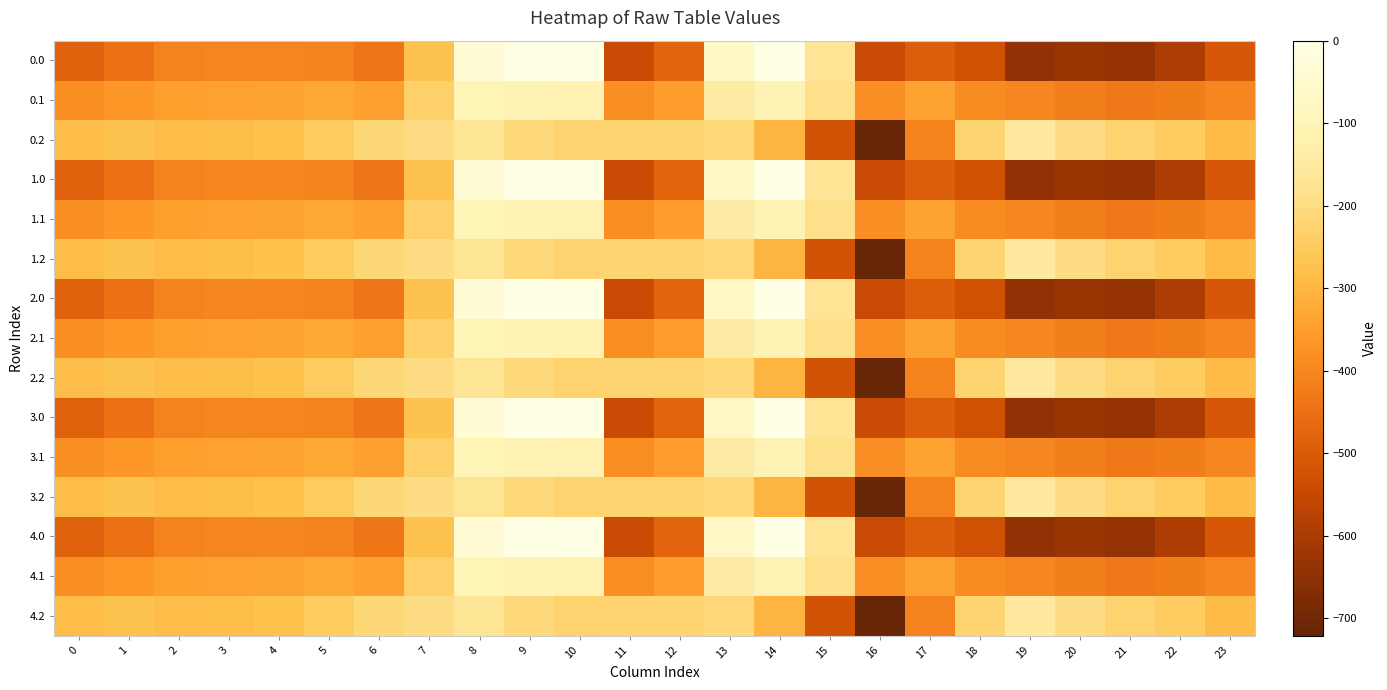

Reading left to right, transcribe all the data shown in this chart.

0.0: 0=-482.0	1=-449.5	2=-410.3	3=-404.4	4=-404.9	5=-410.8	6=-435.0	7=-270.7	8=-35.0	9=0.0	10=0.0	11=-544.3	12=-477.2	13=-70.2	14=-0.3	15=-172.8	16=-545.4	17=-493.8	18=-529.6	19=-644.5	20=-629.9	21=-638.4	22=-592.3	23=-511.3
0.1: 0=-384.6	1=-361.1	2=-347.9	3=-342.7	4=-339.6	5=-329.5	6=-345.2	7=-234.9	8=-102.3	9=-104.8	10=-114.0	11=-384.7	12=-350.8	13=-141.2	14=-105.5	15=-190.4	16=-380.5	17=-340.1	18=-388.5	19=-399.7	20=-414.5	21=-432.4	22=-419.9	23=-399.4
0.2: 0=-287.1	1=-272.7	2=-285.5	3=-281.0	4=-274.4	5=-248.1	6=-216.4	7=-199.0	8=-169.5	9=-209.6	10=-228.0	11=-225.2	12=-224.3	13=-212.2	14=-301.9	15=-522.2	16=-721.2	17=-409.5	18=-223.1	19=-151.1	20=-199.2	21=-226.4	22=-247.4	23=-287.5
1.0: 0=-482.0	1=-449.5	2=-410.3	3=-404.4	4=-404.9	5=-410.8	6=-435.0	7=-270.7	8=-35.0	9=0.0	10=0.0	11=-544.3	12=-477.2	13=-70.2	14=-0.3	15=-172.8	16=-545.4	17=-493.8	18=-529.6	19=-644.5	20=-629.9	21=-638.4	22=-592.3	23=-511.3
1.1: 0=-384.6	1=-361.1	2=-347.9	3=-342.7	4=-339.6	5=-329.5	6=-345.2	7=-234.9	8=-102.3	9=-104.8	10=-114.0	11=-384.7	12=-350.8	13=-141.2	14=-105.5	15=-190.4	16=-380.5	17=-340.1	18=-388.5	19=-399.7	20=-414.5	21=-432.4	22=-419.9	23=-399.4
1.2: 0=-287.1	1=-272.7	2=-285.5	3=-281.0	4=-274.4	5=-248.1	6=-216.4	7=-199.0	8=-169.5	9=-209.6	10=-228.0	11=-225.2	12=-224.3	13=-212.2	14=-301.9	15=-522.2	16=-721.2	17=-409.5	18=-223.1	19=-151.1	20=-199.2	21=-226.4	22=-247.4	23=-287.5
2.0: 0=-482.0	1=-449.5	2=-410.3	3=-404.4	4=-404.9	5=-410.8	6=-435.0	7=-270.7	8=-35.0	9=0.0	10=0.0	11=-544.3	12=-477.2	13=-70.2	14=-0.3	15=-172.8	16=-545.4	17=-493.8	18=-529.6	19=-644.5	20=-629.9	21=-638.4	22=-592.3	23=-511.3
2.1: 0=-384.6	1=-361.1	2=-347.9	3=-342.7	4=-339.6	5=-329.5	6=-345.2	7=-234.9	8=-102.3	9=-104.8	10=-114.0	11=-384.7	12=-350.8	13=-141.2	14=-105.5	15=-190.4	16=-380.5	17=-340.1	18=-388.5	19=-399.7	20=-414.5	21=-432.4	22=-419.9	23=-399.4
2.2: 0=-287.1	1=-272.7	2=-285.5	3=-281.0	4=-274.4	5=-248.1	6=-216.4	7=-199.0	8=-169.5	9=-209.6	10=-228.0	11=-225.2	12=-224.3	13=-212.2	14=-301.9	15=-522.2	16=-721.2	17=-409.5	18=-223.1	19=-151.1	20=-199.2	21=-226.4	22=-247.4	23=-287.5
3.0: 0=-482.0	1=-449.5	2=-410.3	3=-404.4	4=-404.9	5=-410.8	6=-435.0	7=-270.7	8=-35.0	9=0.0	10=0.0	11=-544.3	12=-477.2	13=-70.2	14=-0.3	15=-172.8	16=-545.4	17=-493.8	18=-529.6	19=-644.5	20=-629.9	21=-638.4	22=-592.3	23=-511.3
3.1: 0=-384.6	1=-361.1	2=-347.9	3=-342.7	4=-339.6	5=-329.5	6=-345.2	7=-234.9	8=-102.3	9=-104.8	10=-114.0	11=-384.7	12=-350.8	13=-141.2	14=-105.5	15=-190.4	16=-380.5	17=-340.1	18=-388.5	19=-399.7	20=-414.5	21=-432.4	22=-419.9	23=-399.4
3.2: 0=-287.1	1=-272.7	2=-285.5	3=-281.0	4=-274.4	5=-248.1	6=-216.4	7=-199.0	8=-169.5	9=-209.6	10=-228.0	11=-225.2	12=-224.3	13=-212.2	14=-301.9	15=-522.2	16=-721.2	17=-409.5	18=-223.1	19=-151.1	20=-199.2	21=-226.4	22=-247.4	23=-287.5
4.0: 0=-482.0	1=-449.5	2=-410.3	3=-404.4	4=-404.9	5=-410.8	6=-435.0	7=-270.7	8=-35.0	9=0.0	10=0.0	11=-544.3	12=-477.2	13=-70.2	14=-0.3	15=-172.8	16=-545.4	17=-493.8	18=-529.6	19=-644.5	20=-629.9	21=-638.4	22=-592.3	23=-511.3
4.1: 0=-384.6	1=-361.1	2=-347.9	3=-342.7	4=-339.6	5=-329.5	6=-345.2	7=-234.9	8=-102.3	9=-104.8	10=-114.0	11=-384.7	12=-350.8	13=-141.2	14=-105.5	15=-190.4	16=-380.5	17=-340.1	18=-388.5	19=-399.7	20=-414.5	21=-432.4	22=-419.9	23=-399.4
4.2: 0=-287.1	1=-272.7	2=-285.5	3=-281.0	4=-274.4	5=-248.1	6=-216.4	7=-199.0	8=-169.5	9=-209.6	10=-228.0	11=-225.2	12=-224.3	13=-212.2	14=-301.9	15=-522.2	16=-721.2	17=-409.5	18=-223.1	19=-151.1	20=-199.2	21=-226.4	22=-247.4	23=-287.5